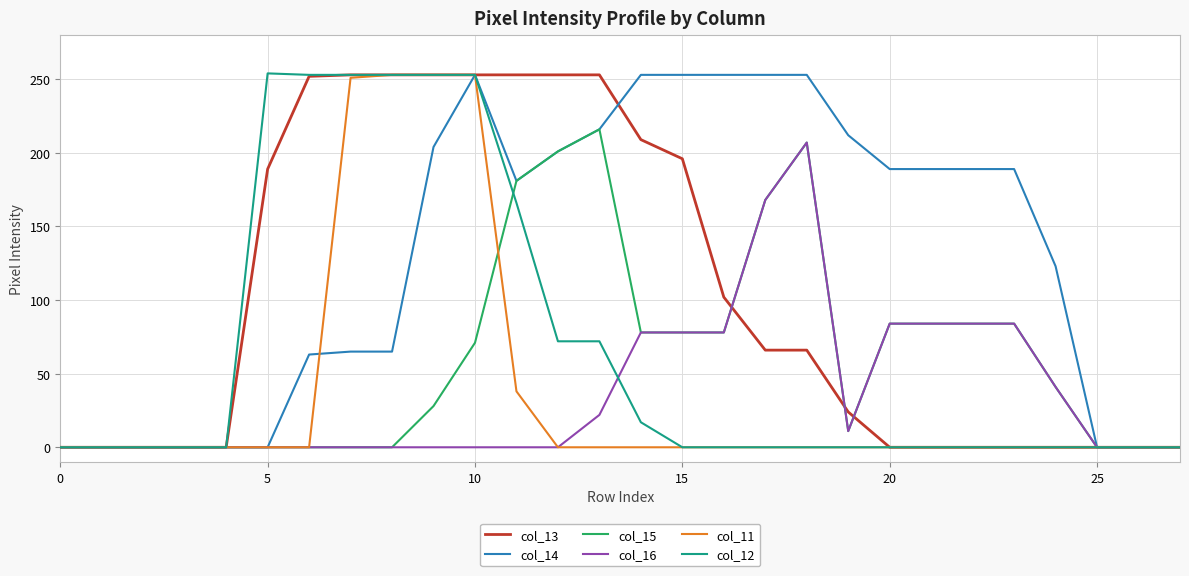

Which series has the largest total across all categories?

col_14